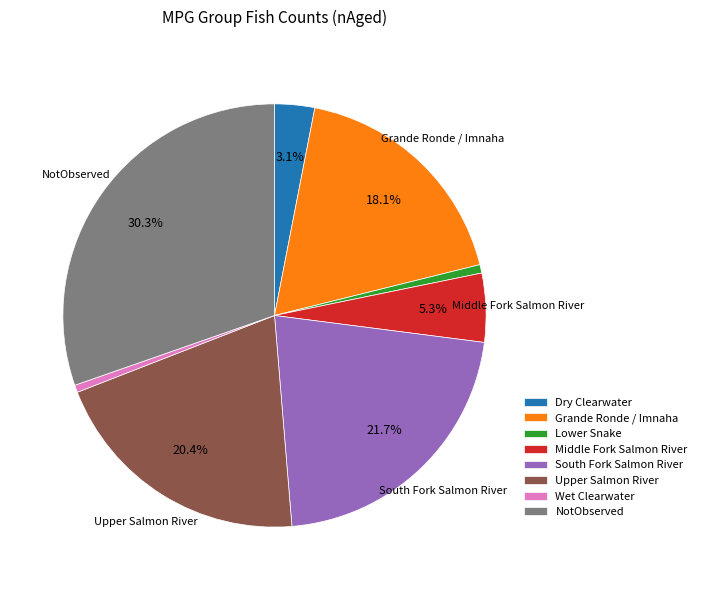

Is there any slice that represents more than half of the pie?

No